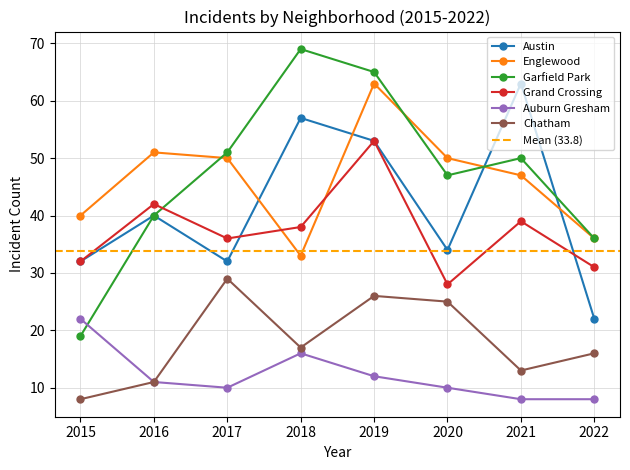

Which series has the largest total across all categories?

Garfield Park